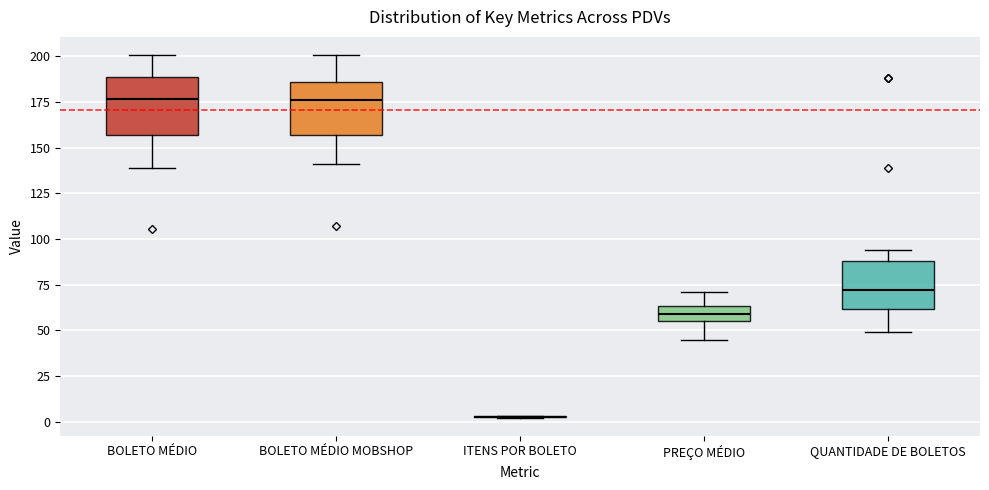

Reading left to right, transcribe this box plot: for each box, give where its median line is, the range the box spans, and where its two whiskers end, as read against the y-axis. The values are not printed on the chart, so give them approximately, as read against the axis.

BOLETO MÉDIO: median 175, box 155 to 190, whiskers 140 to 200
BOLETO MÉDIO MOBSHOP: median 175, box 155 to 185, whiskers 140 to 200
ITENS POR BOLETO: box collapsed to a line at 5, whiskers 0 to 5
PREÇO MÉDIO: median 60, box 55 to 65, whiskers 45 to 70
QUANTIDADE DE BOLETOS: median 70, box 60 to 90, whiskers 50 to 95